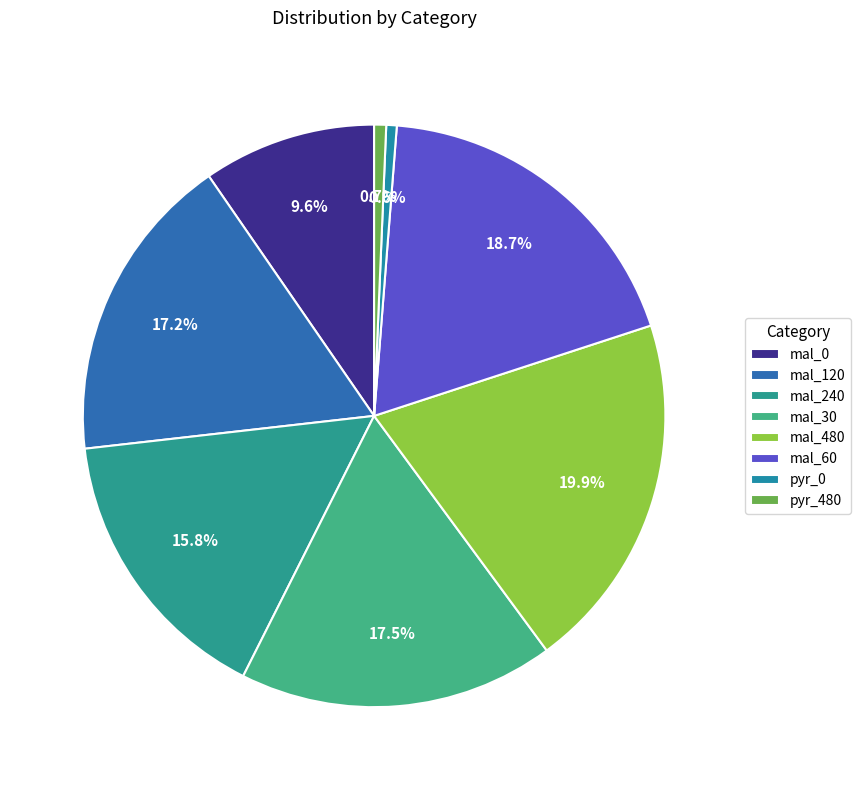

How many slices are in this pie chart?

8